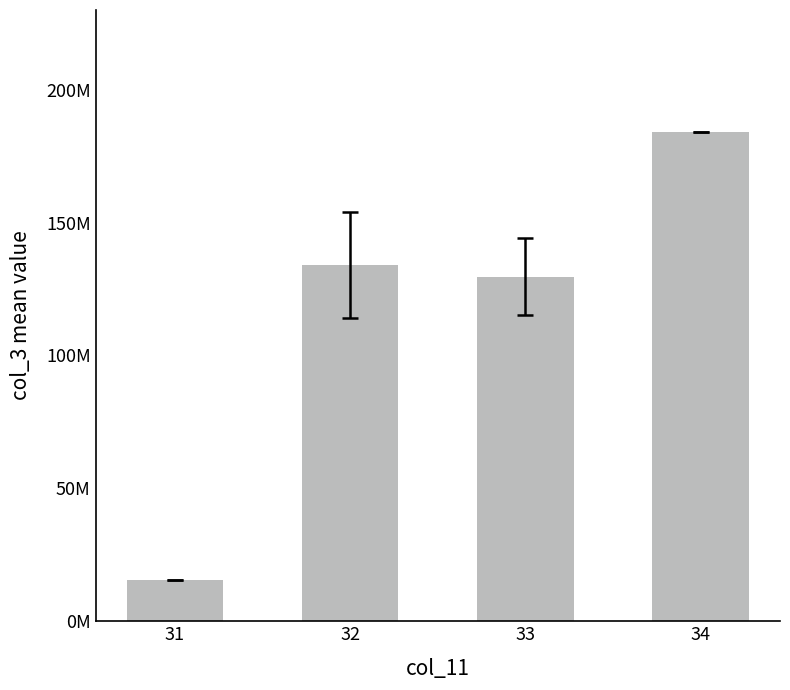

Rank the categories by value from lowest to highest.

31, 33, 32, 34